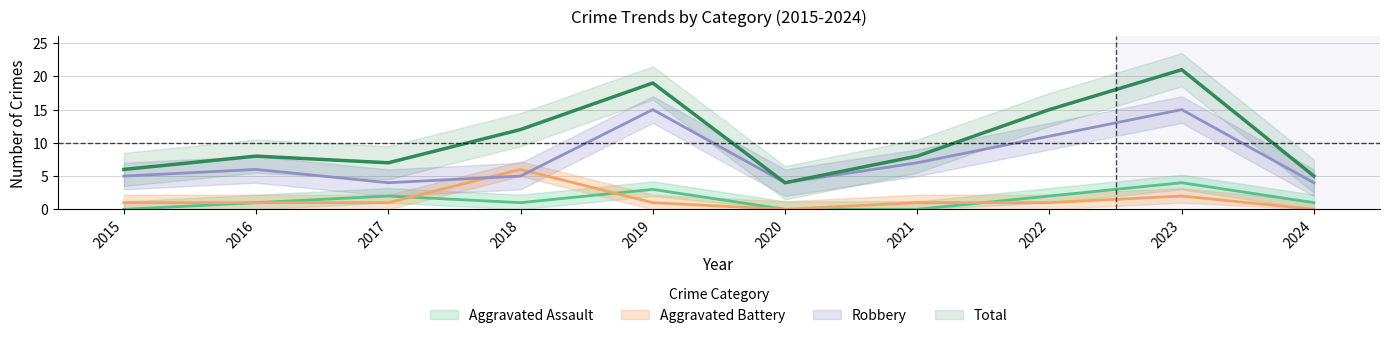

Reading right to left, what are all the values shown in this chart?

Aggravated Assault: 2024=1	2023=4	2022=2	2021=0	2020=0	2019=3	2018=1	2017=2	2016=1	2015=0
Aggravated Battery: 2024=0	2023=2	2022=1	2021=1	2020=0	2019=1	2018=6	2017=1	2016=1	2015=1
Robbery: 2024=4	2023=15	2022=11	2021=7	2020=4	2019=15	2018=5	2017=4	2016=6	2015=5
Total: 2024=5	2023=21	2022=15	2021=8	2020=4	2019=19	2018=12	2017=7	2016=8	2015=6